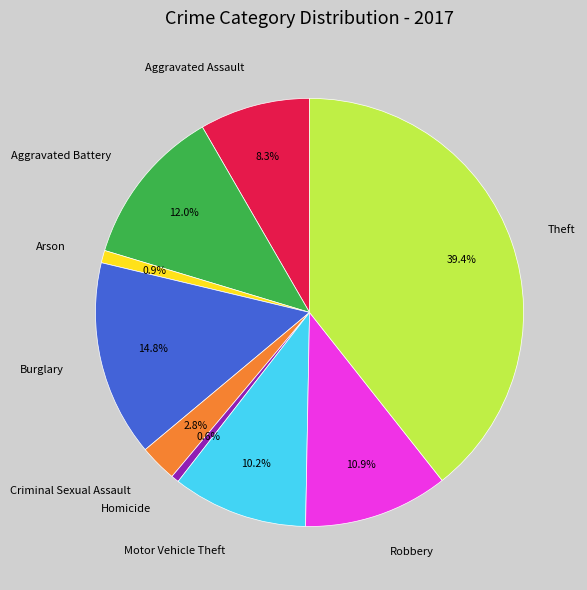

What percentage is the Homicide slice, to the nearest percent?

1%